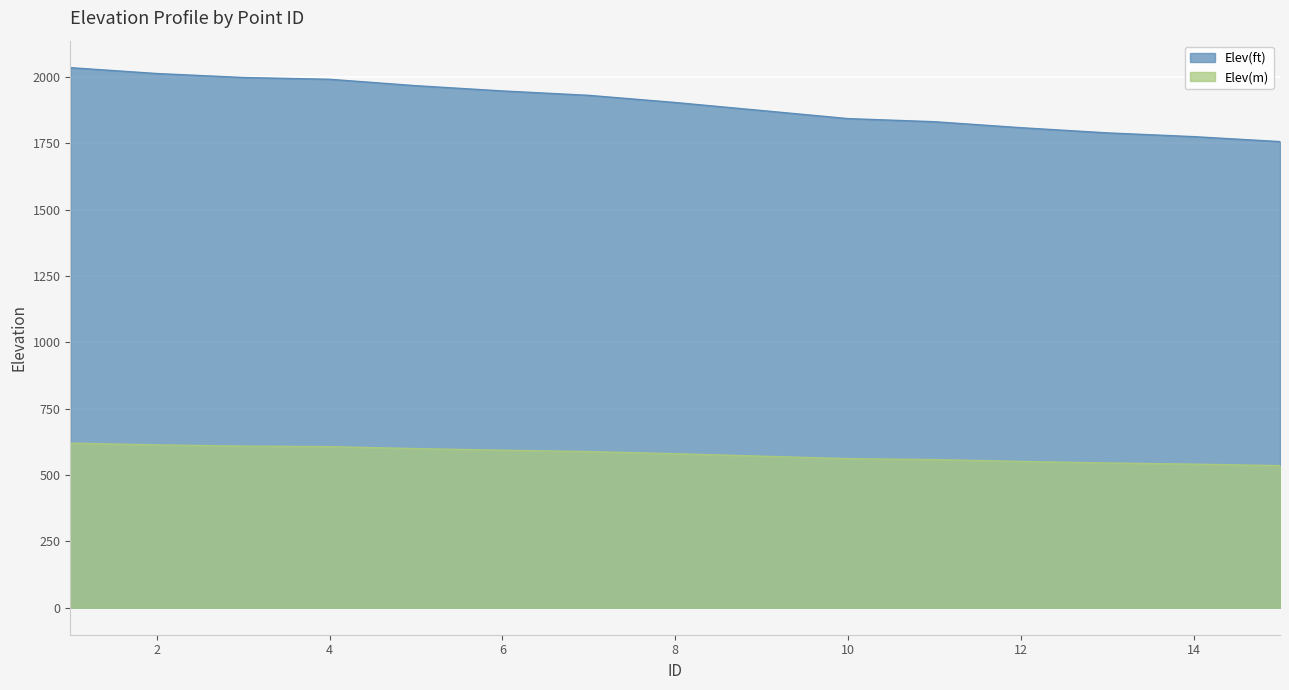

What is the total value across all series at 7?

2518.9